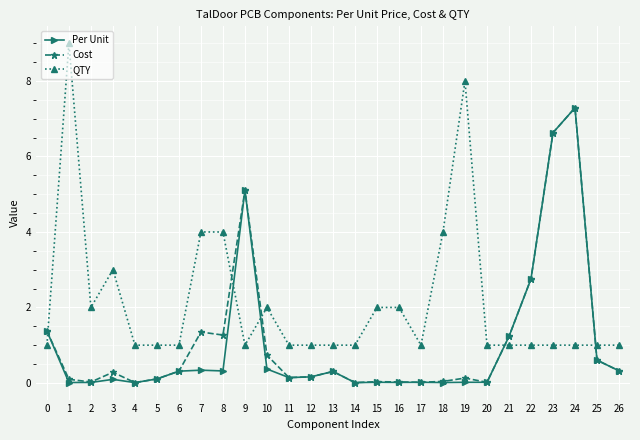

Which series has the widest spread of values?

QTY